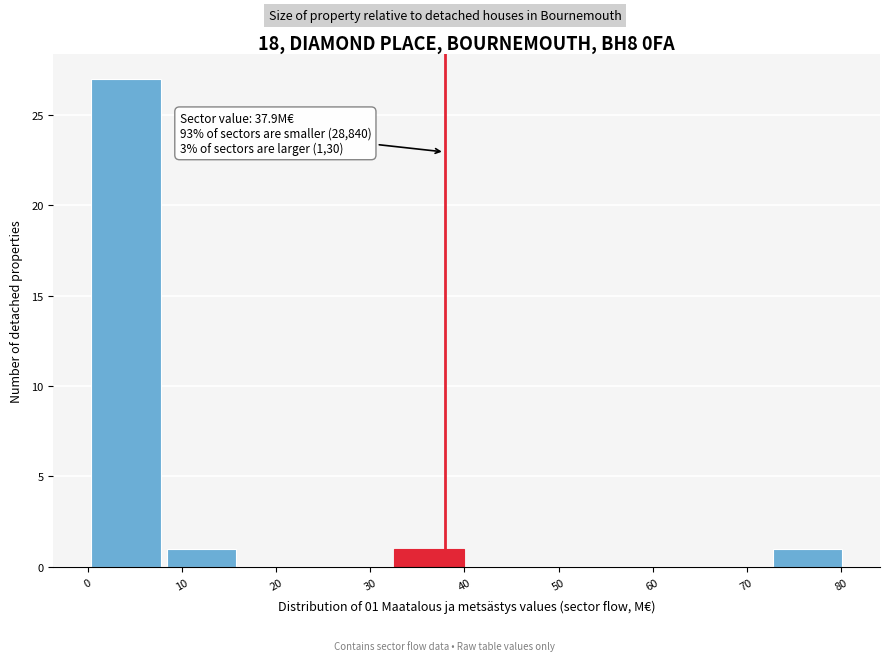

Over which range of the x-axis is the bar tallest?

0 to 8